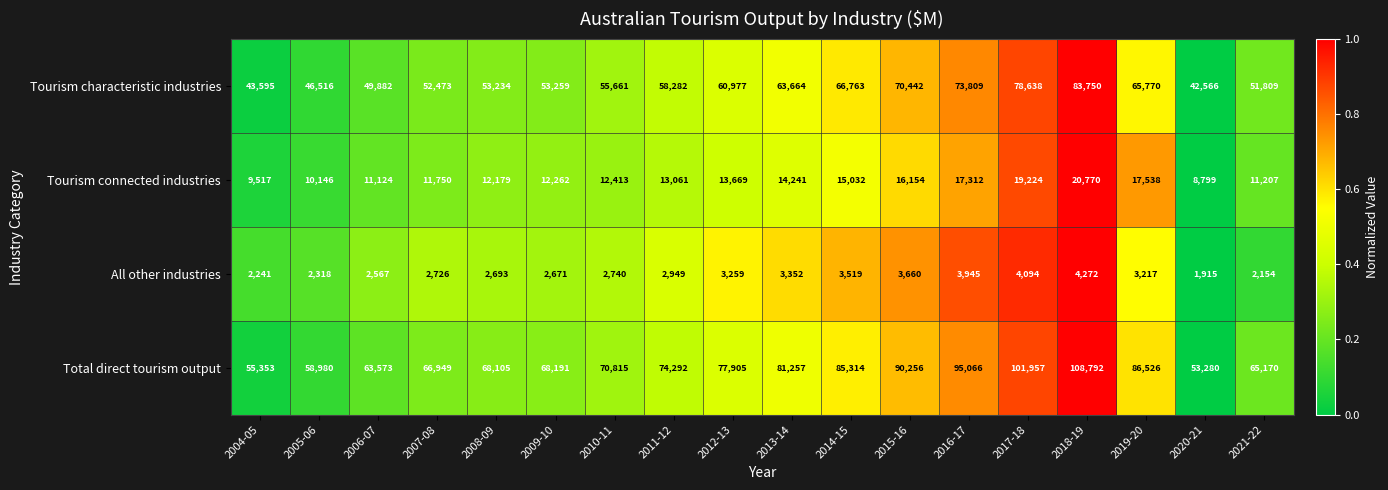

What is the approximate value of Tourism characteristic industries at 2012-13, to the nearest 50?

61000